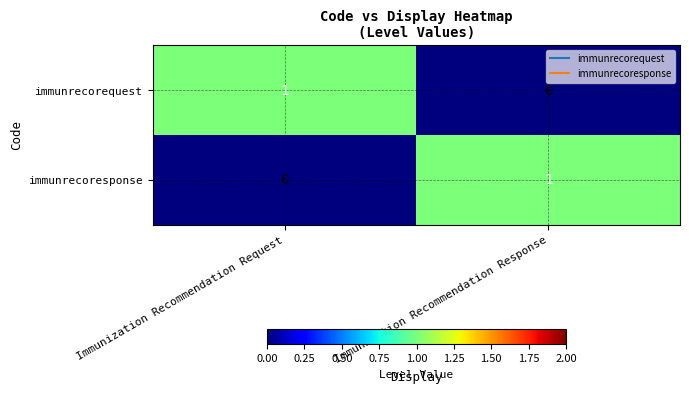

Rank the series at Immunization Recommendation Request from highest to lowest value.

immunrecorequest, immunrecoresponse